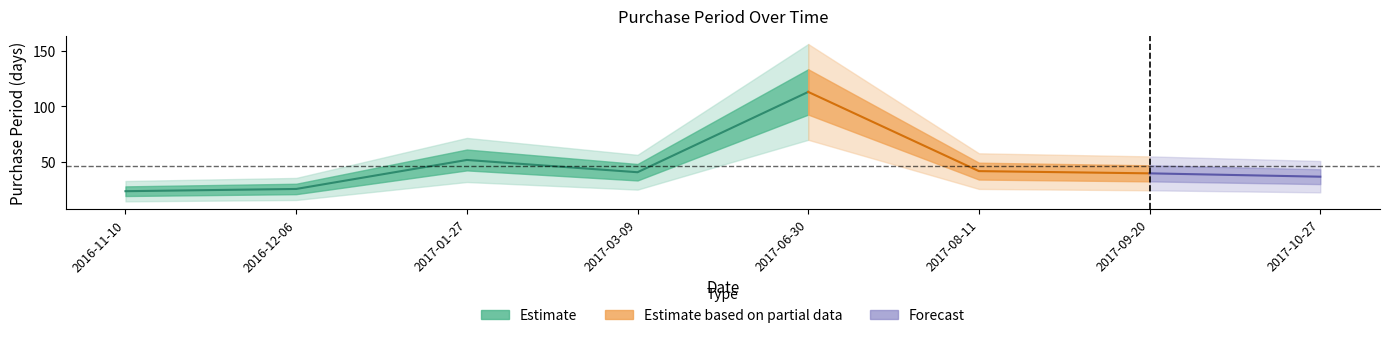

The chart shows a value of 113 at 2017-06-30. True or false?

True